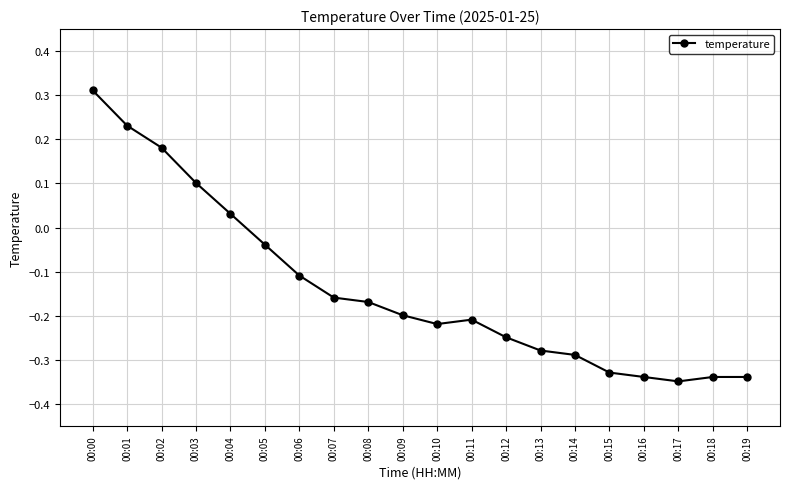

At which category does the chart reach its minimum across all series?

00:17